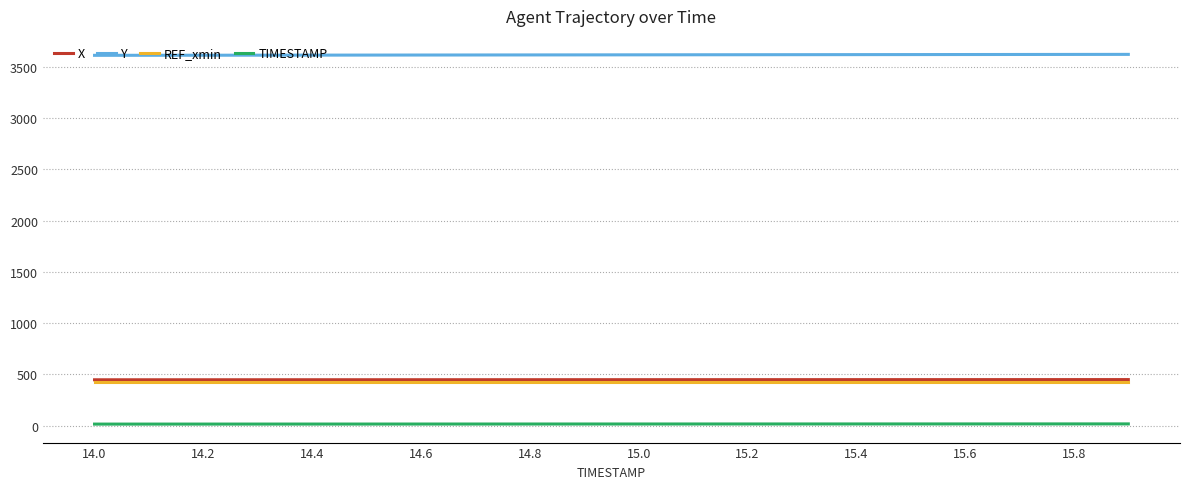

What is the maximum value for Y?

3621.8